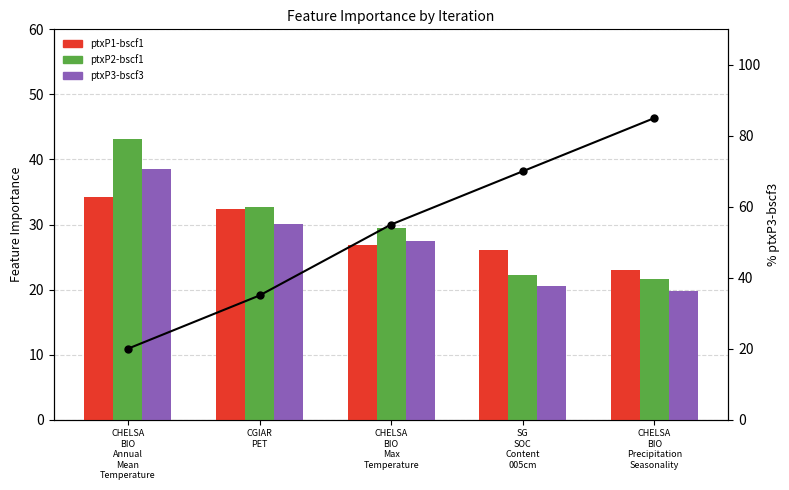

The ptxP3-bscf3 series shows 30.1 at CGIAR
PET. True or false?

True